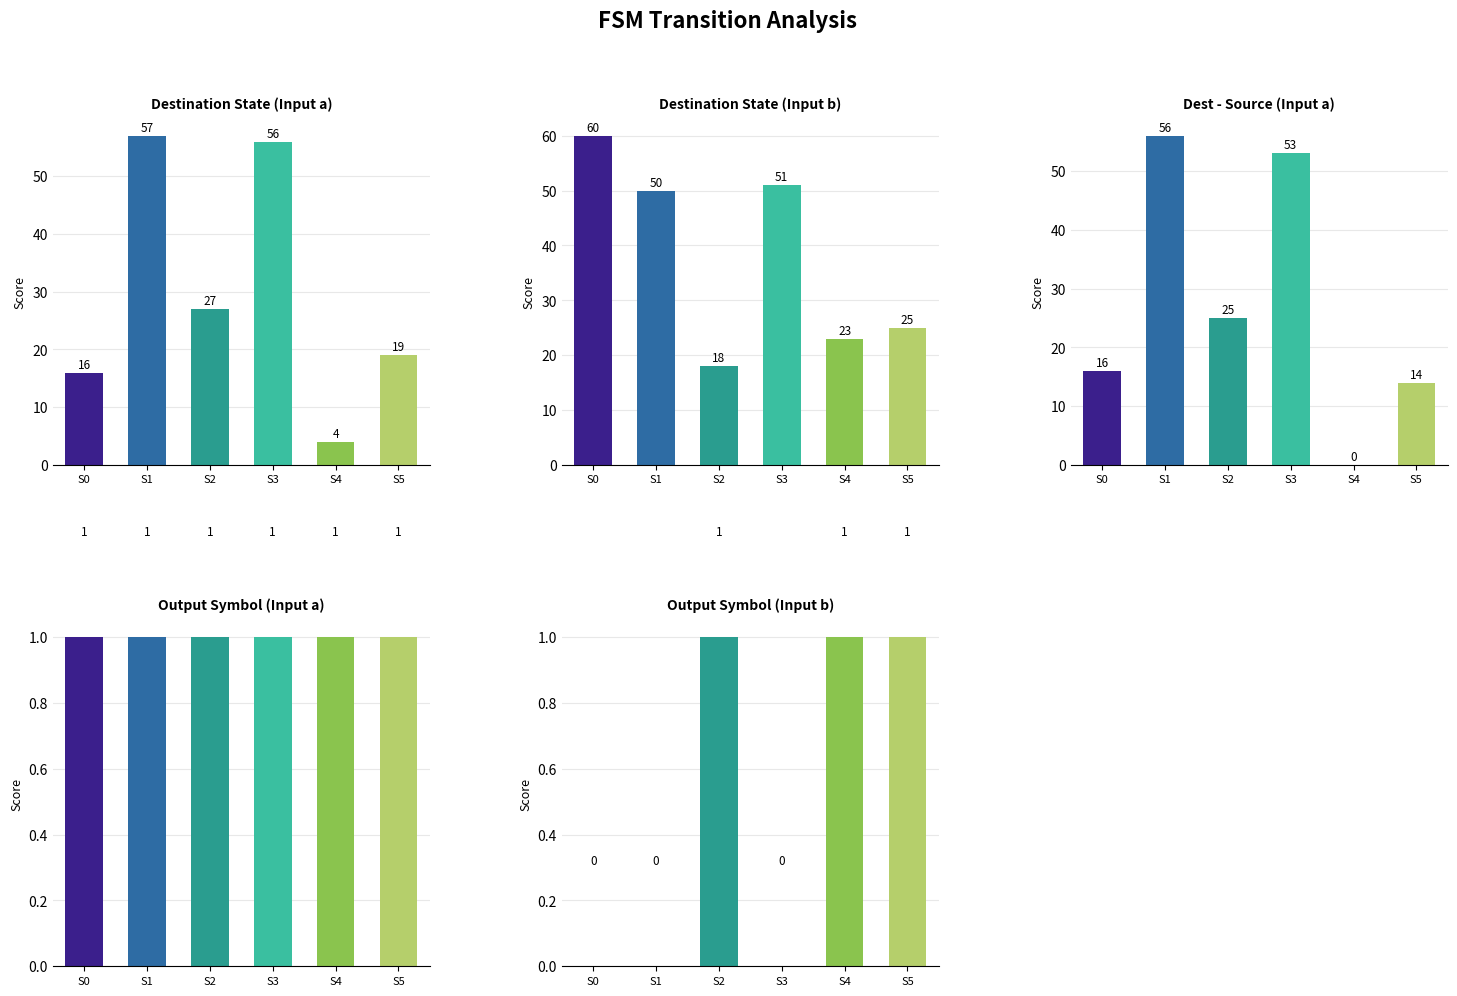

Reading left to right, what are all the values shown in this chart?

Destination State (Input a): 16	57	27	56	4	19
Destination State (Input b): 60	50	18	51	23	25
Dest - Source (Input a): 16	56	25	53	0	14
Output Symbol (Input a): 1	1	1	1	1	1
Output Symbol (Input b): 0	0	1	0	1	1